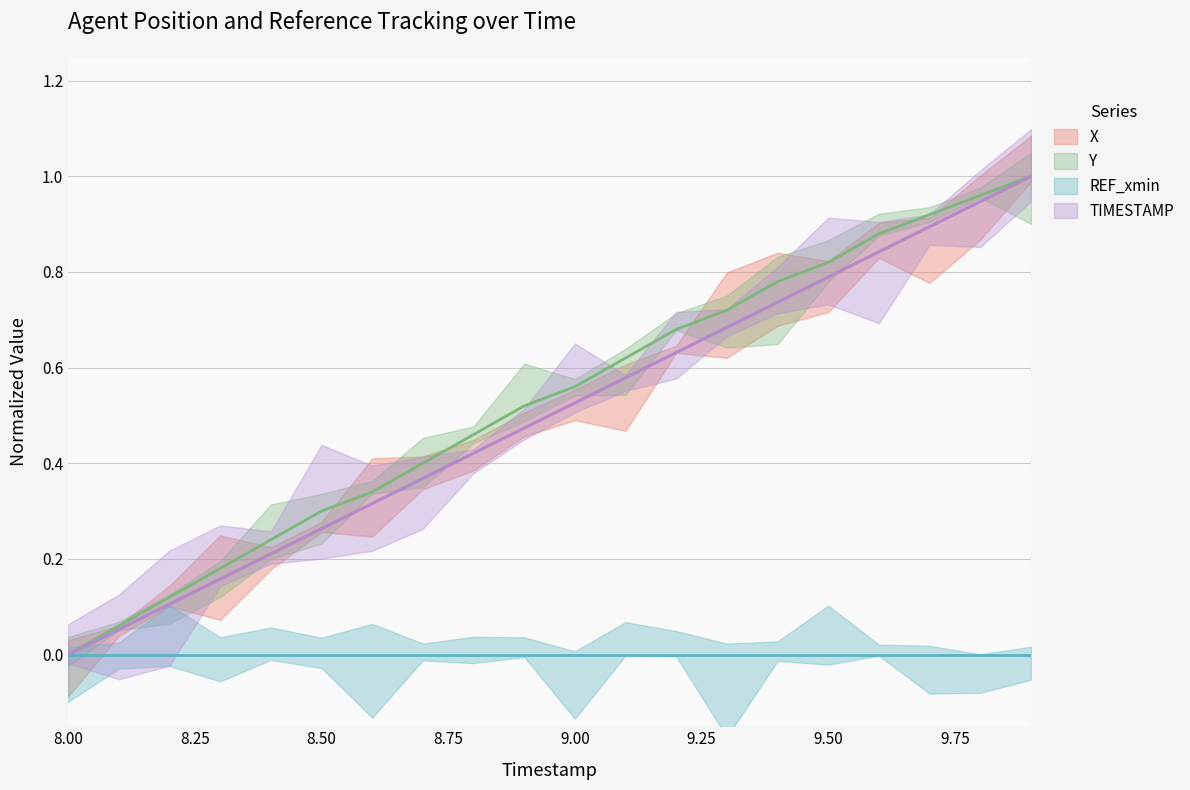

Is this an area chart (filled region under the line)?

No